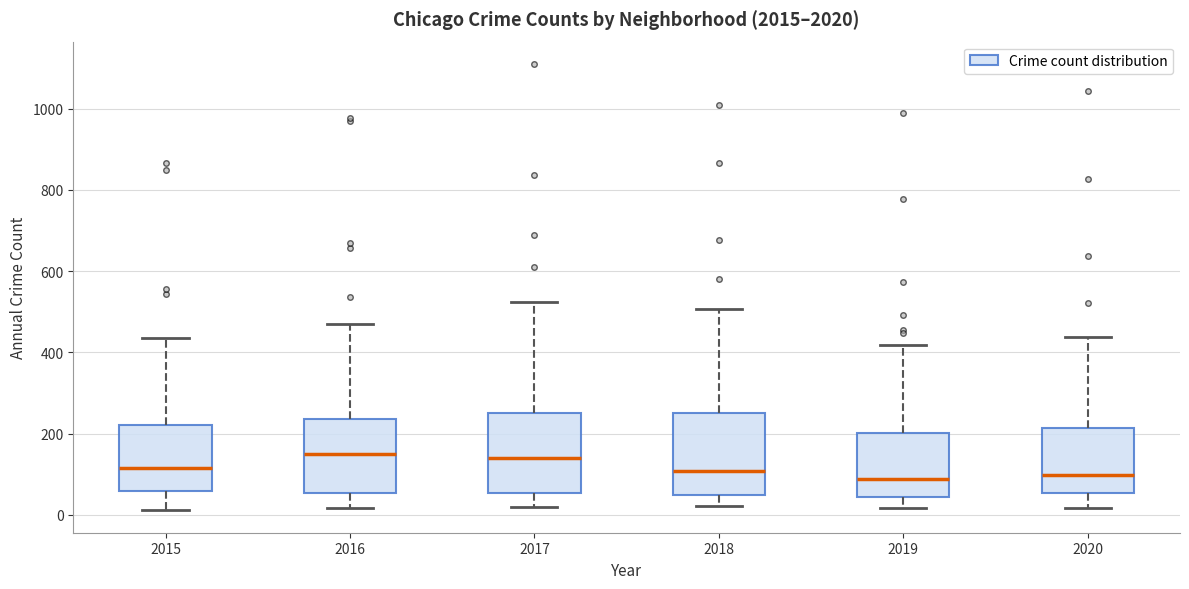

Reading left to right, read every box against the y-axis: the position of its median line, the range the box covers, and the ends of its whiskers. The values are not printed on the chart, so give them approximately, as read against the axis.

2015: median 120, box 60 to 220, whiskers 20 to 440
2016: median 140, box 60 to 240, whiskers 20 to 460
2017: median 140, box 60 to 260, whiskers 20 to 520
2018: median 100, box 60 to 260, whiskers 20 to 500
2019: median 80, box 40 to 200, whiskers 20 to 420
2020: median 100, box 60 to 220, whiskers 20 to 440